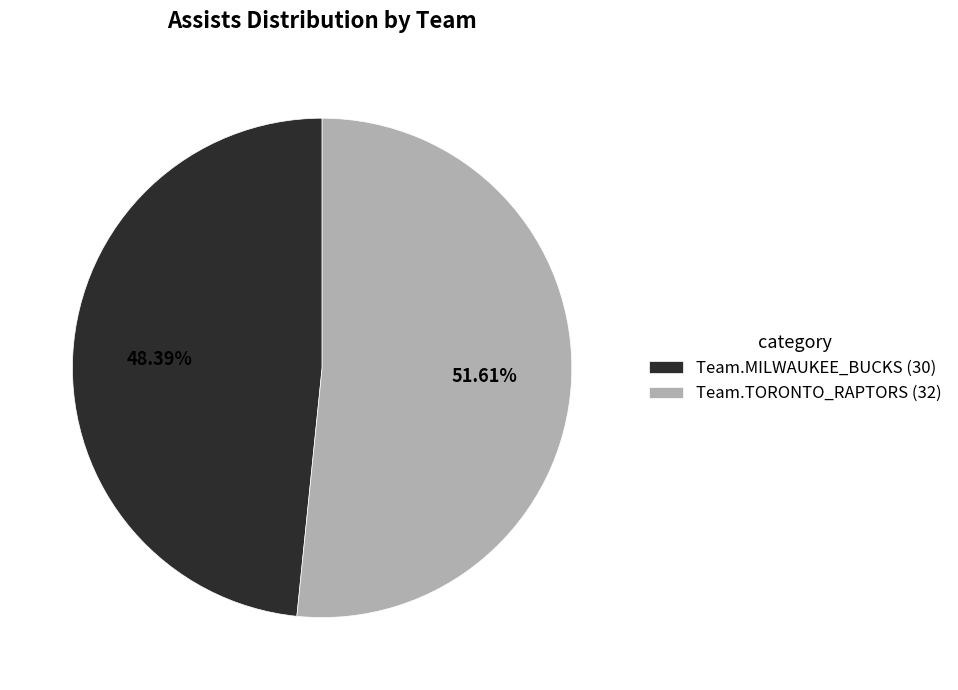

How many slices are in this pie chart?

2